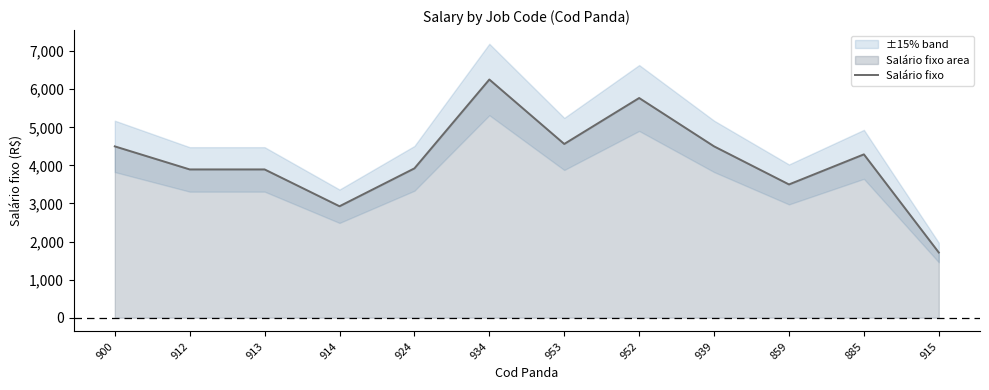

Reading left to right, list all the values displayed in this chart.

900=4500.0	912=3894.5	913=3894.5	914=2927.2	924=3922.0	934=6256.0	953=4563.0	952=5770.0	939=4500.0	859=3500.0	885=4290.0	915=1711.7